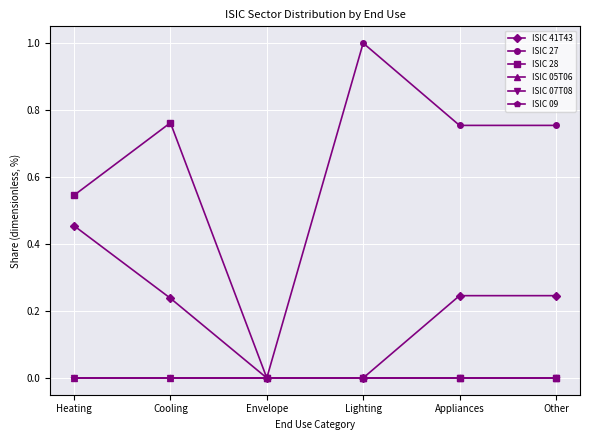

What is the average value of the ISIC 27 series?

0.4